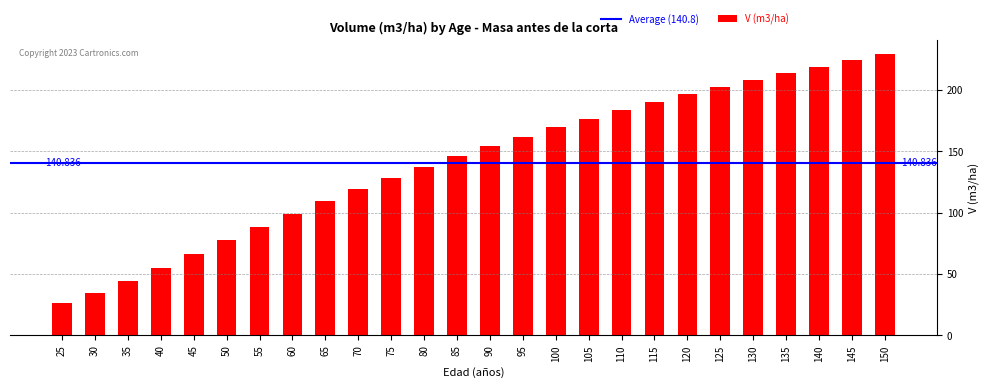

What value does the data have at 50?

77.5